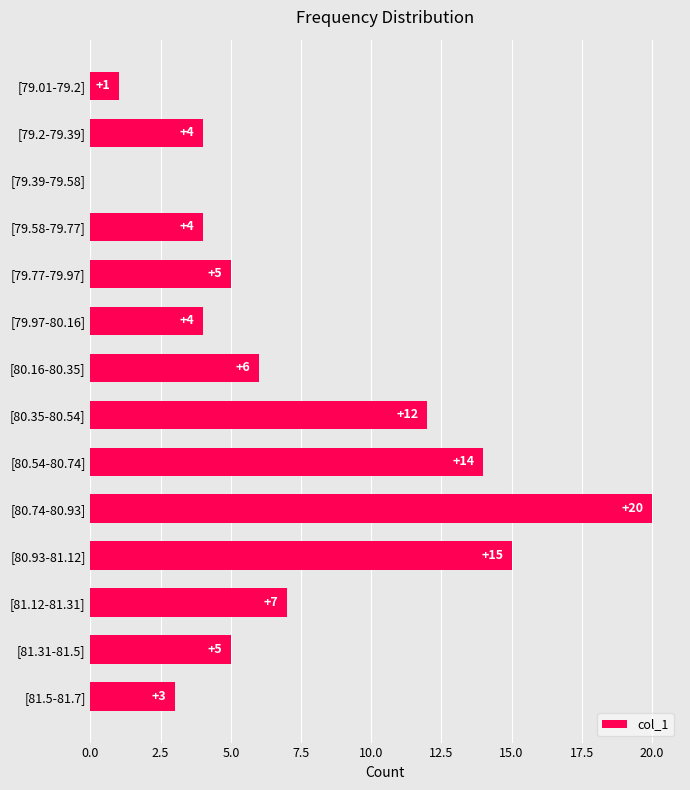

Does the chart contain stacked bars?

No